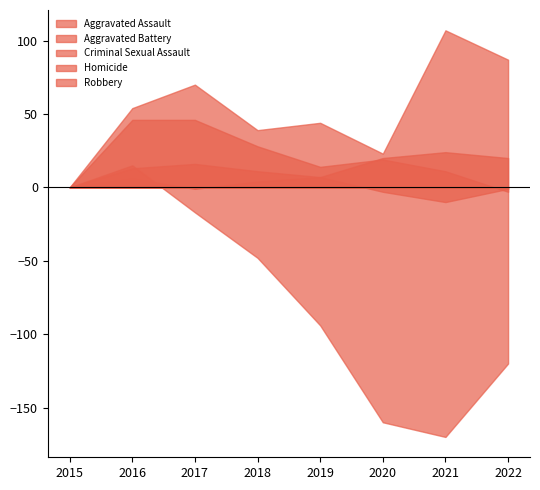

What is the sum of all Criminal Sexual Assault values?

2